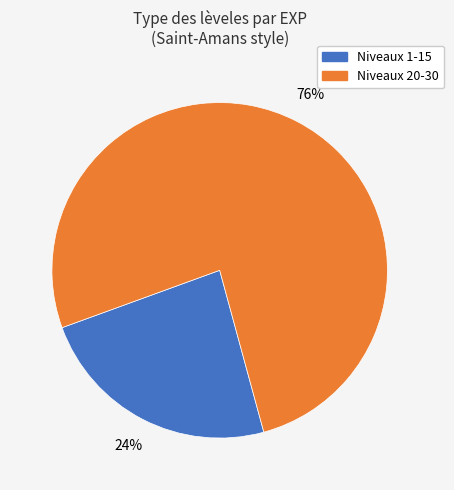

To the nearest percent, what is the average slice percentage?

50%